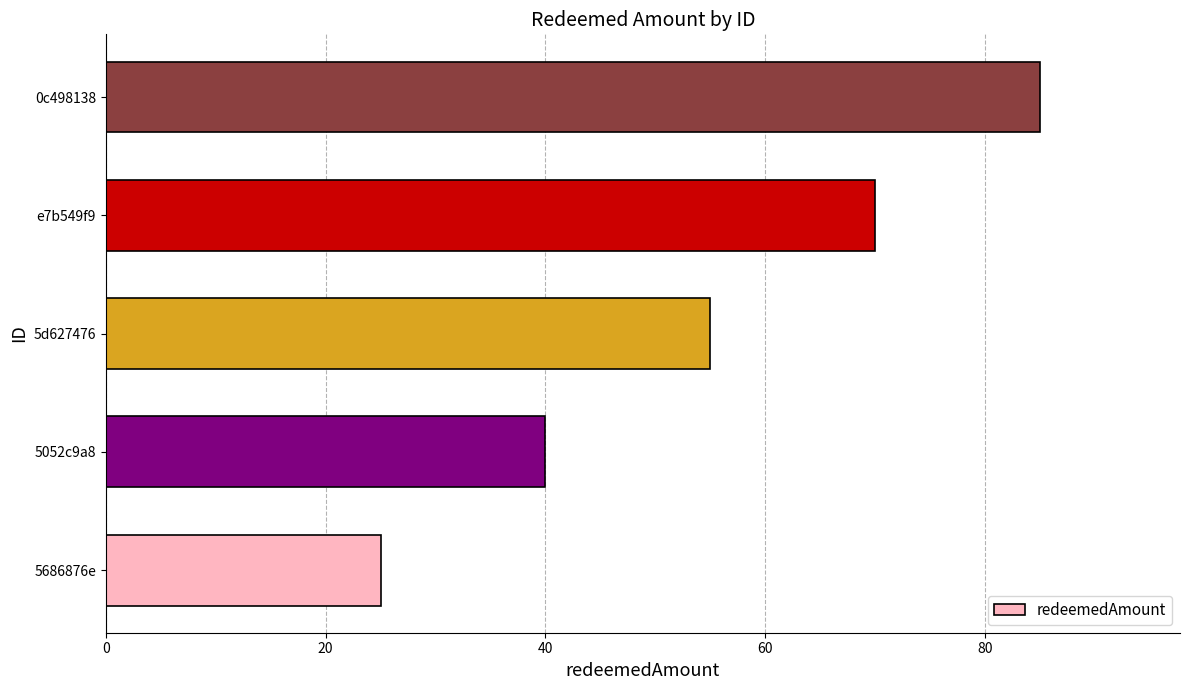

True or false: the data shows 40 at 5052c9a8.

True